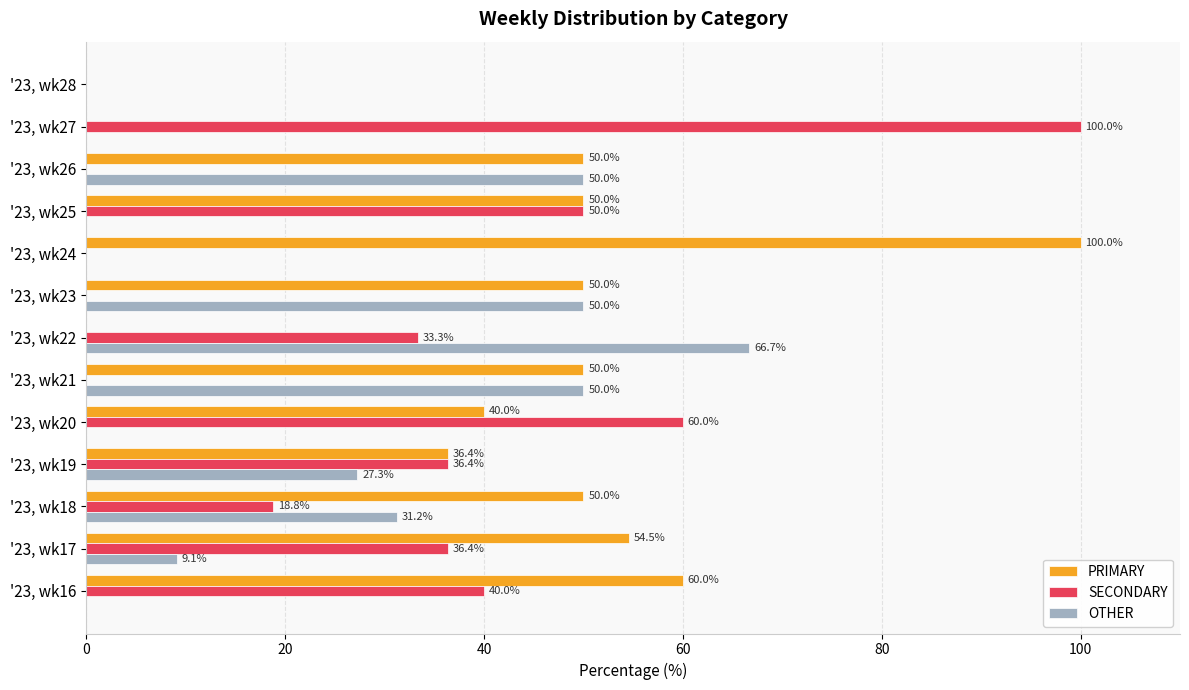

What is the sum of the OTHER values at '23, wk23 and '23, wk19?

77.3